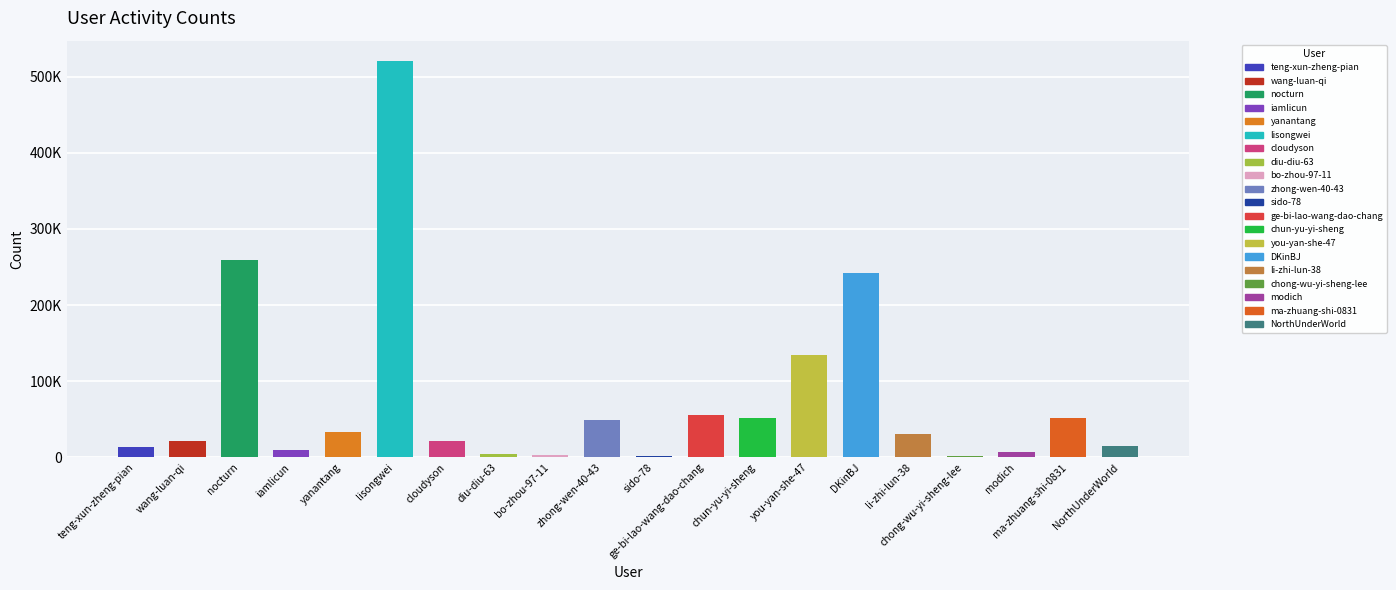

What is the smallest value displayed?

2046